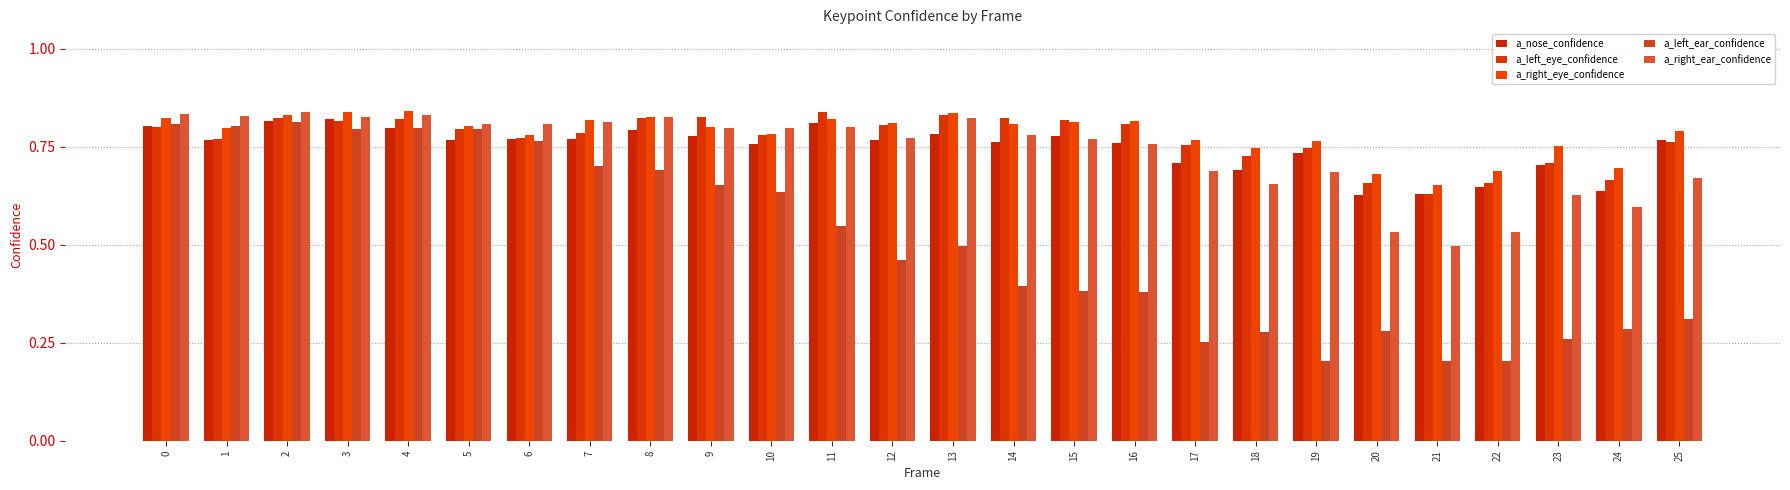

How many data points does each series have?

26